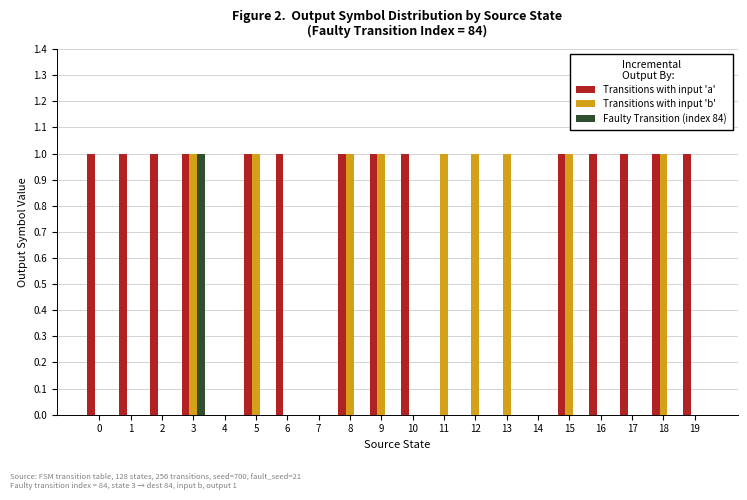

What is the greatest value displayed?

1